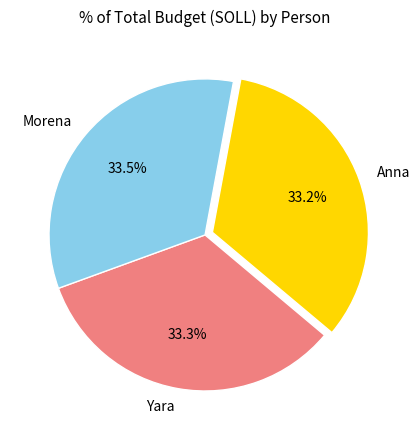

True or false: Anna accounts for 33% of the total.

True